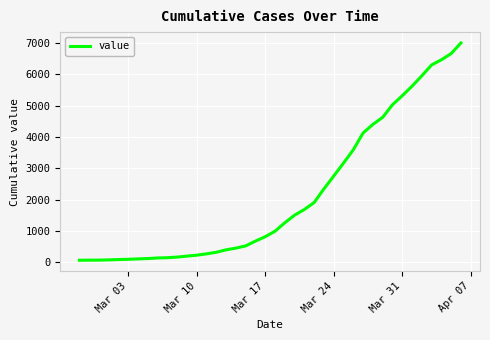

What is the difference between the maximum and minimum values?

6939